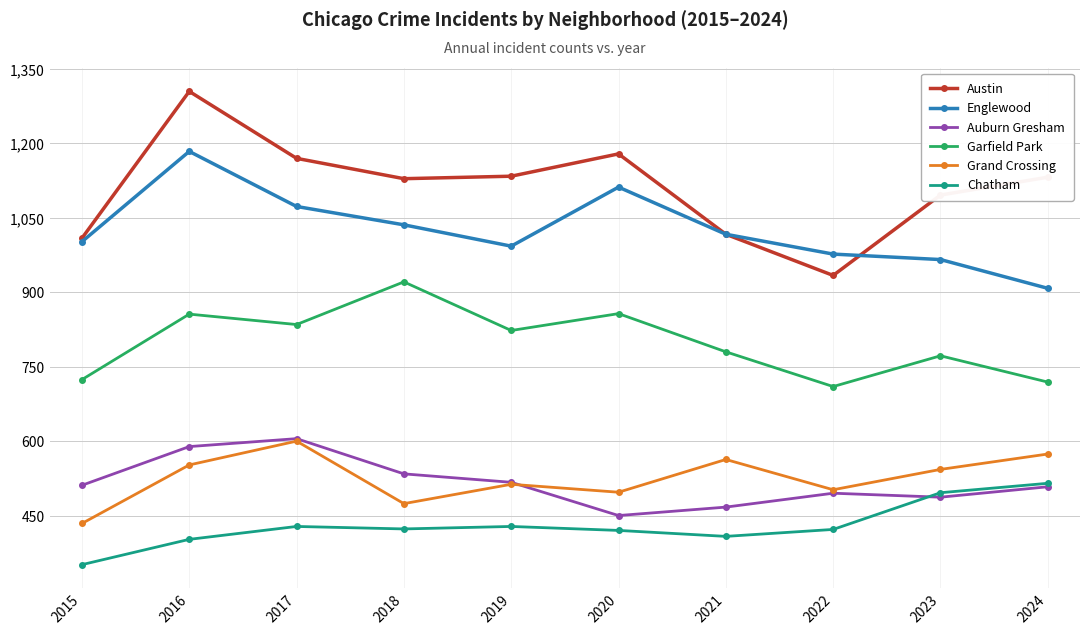

At which category does Auburn Gresham reach its first local peak?

2017